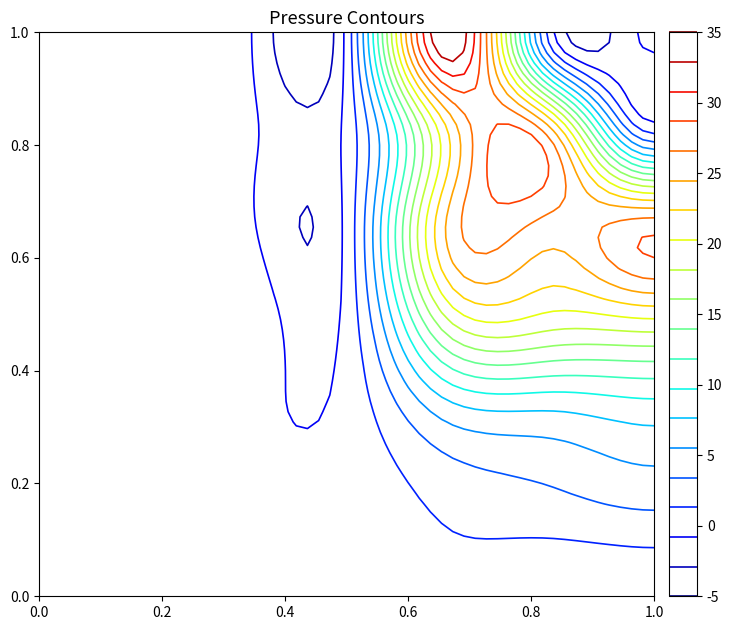

At how many categories does at least one series exceed 17?

3